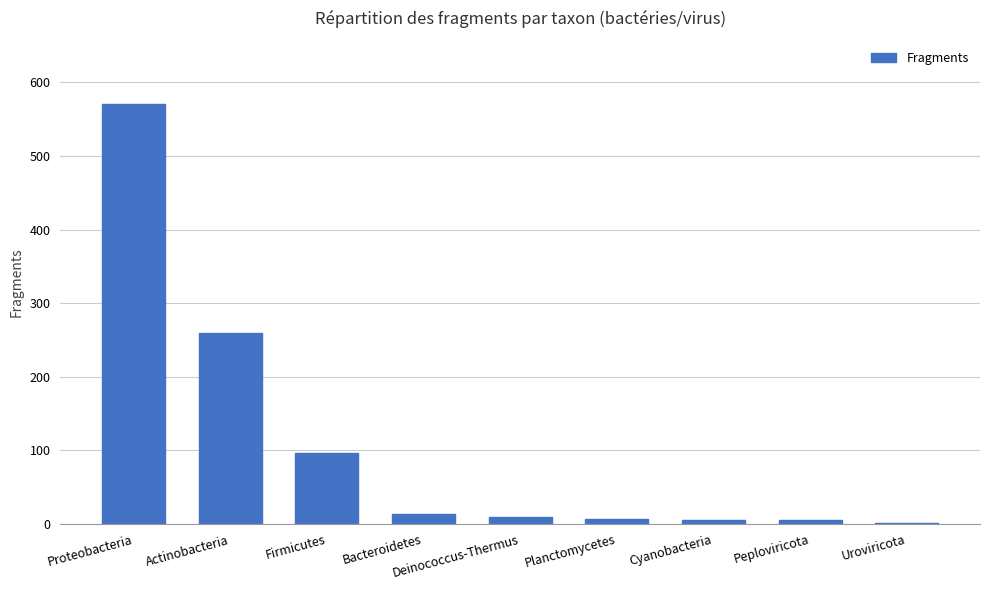

What is the ratio of the value at Planctomycetes to the value at Cyanobacteria?

1.4